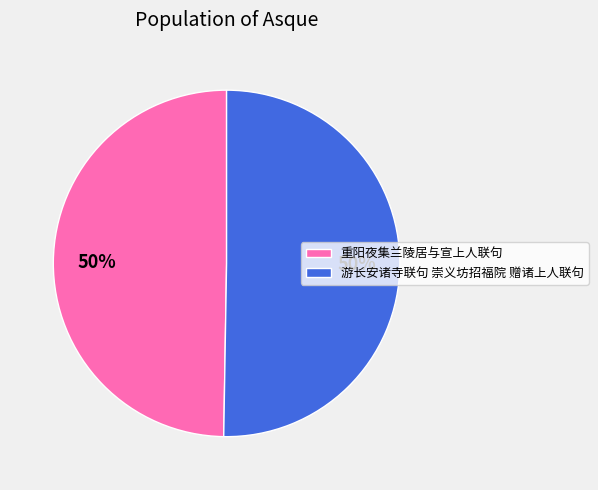

To the nearest percent, what is the combined percentage of 重阳夜集兰陵居与宣上人联句 and 游长安诸寺联句 崇义坊招福院 赠诸上人联句?

100%